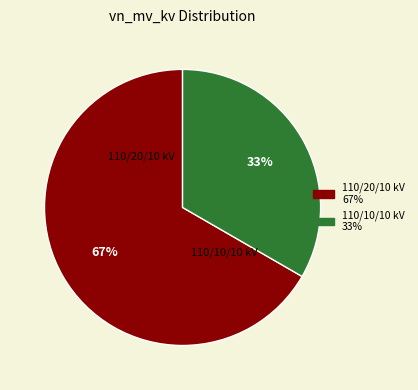

Does any single category account for the majority?

Yes